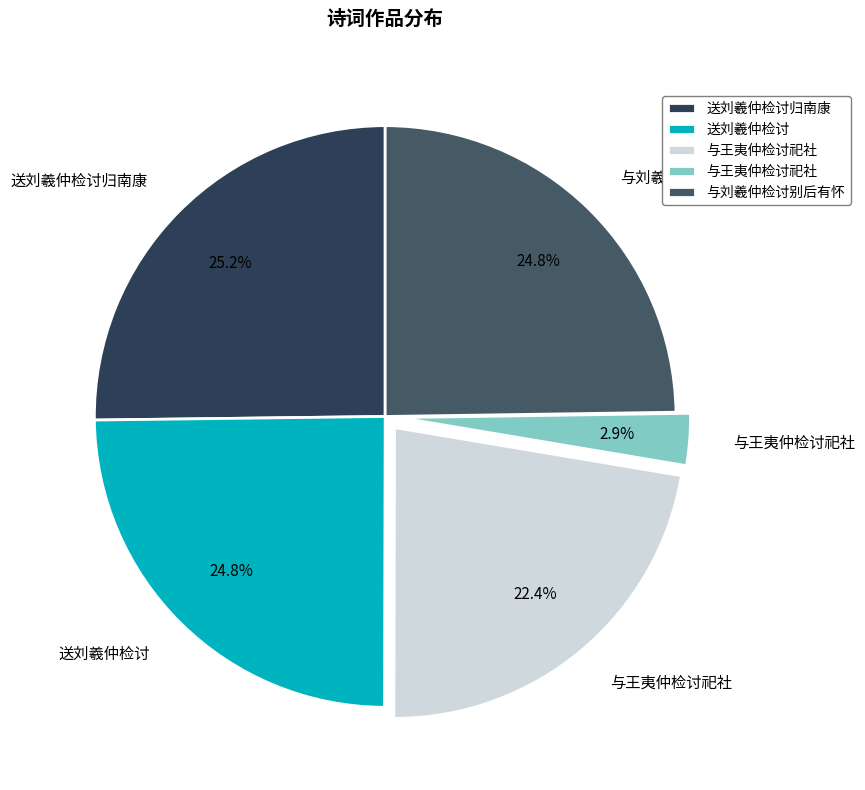

Is there any slice that represents more than half of the pie?

No